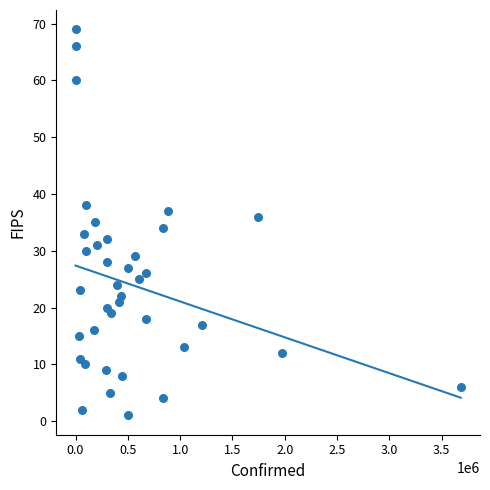

What is the range of Y values (max minus min)?

68